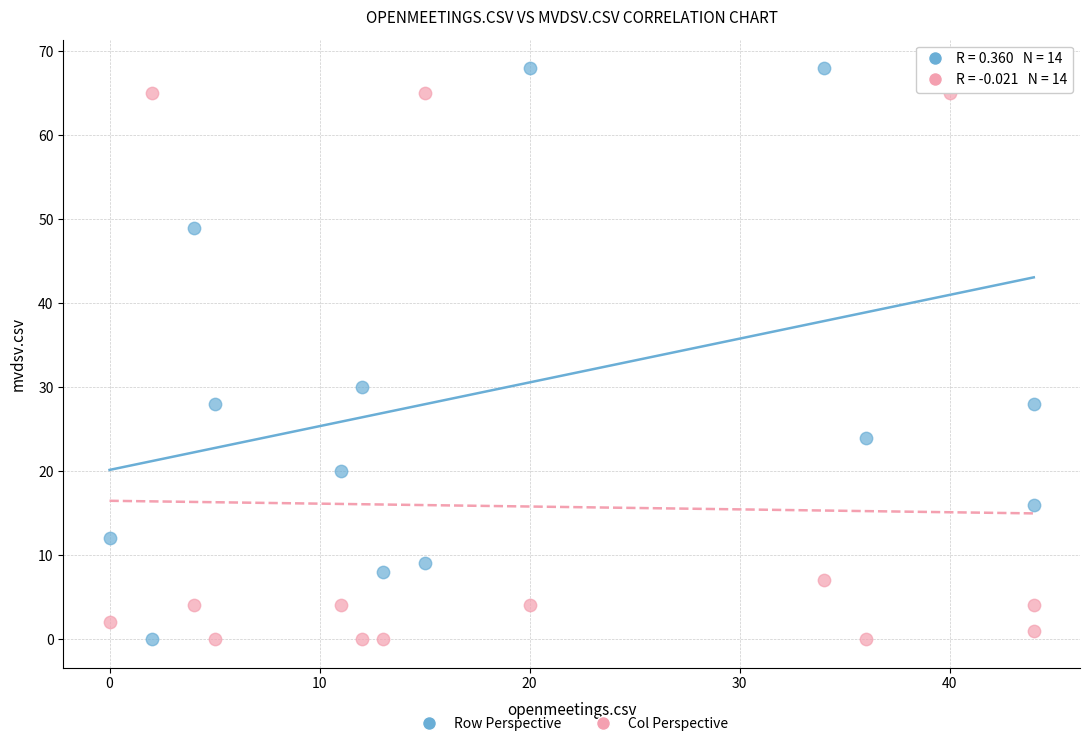

Across all series, what Y value is closest to 34?

30